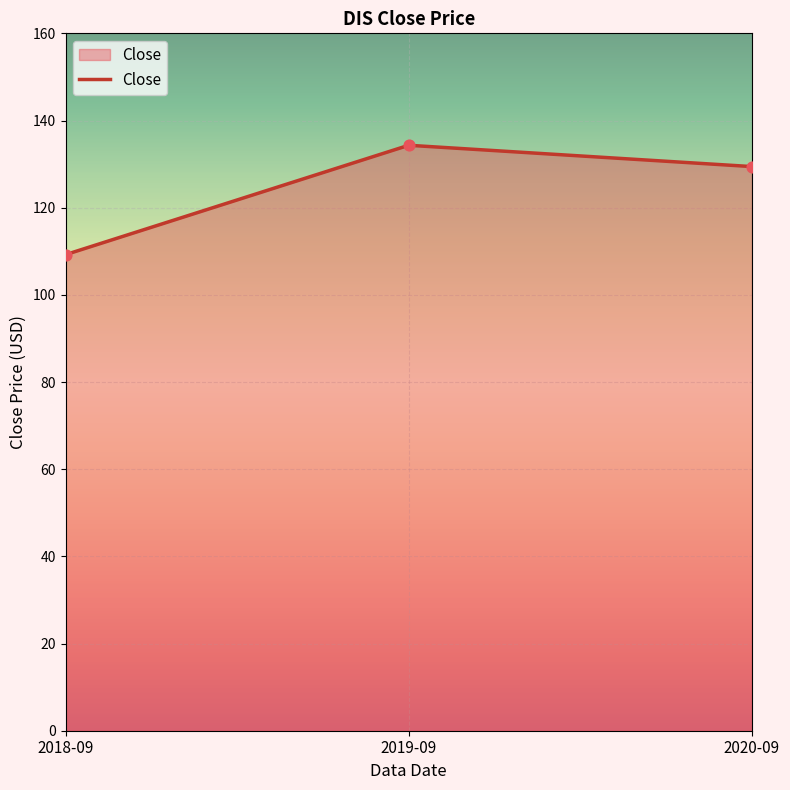

Which has a higher value, 2018-09 or 2019-09?

2019-09